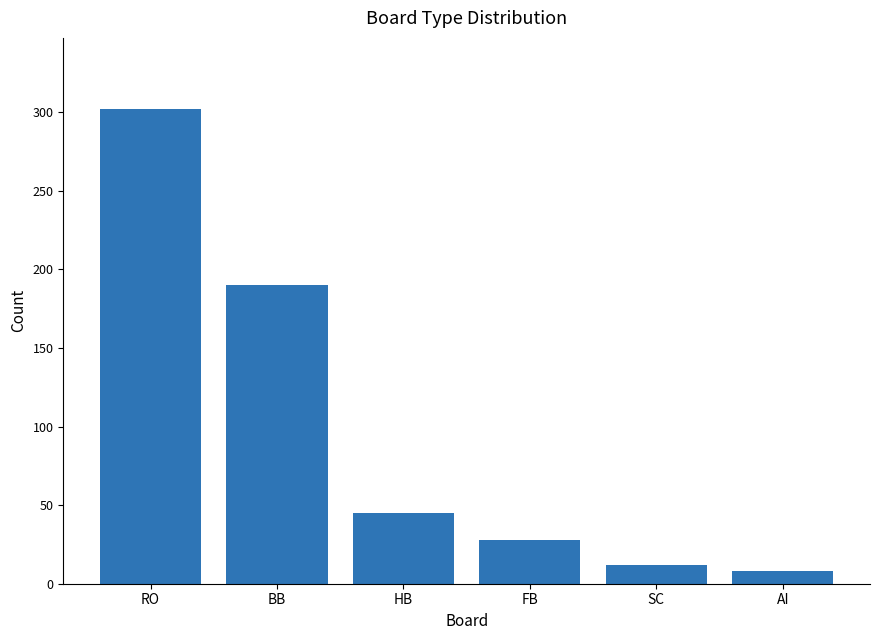

What position from the left is AI?

6